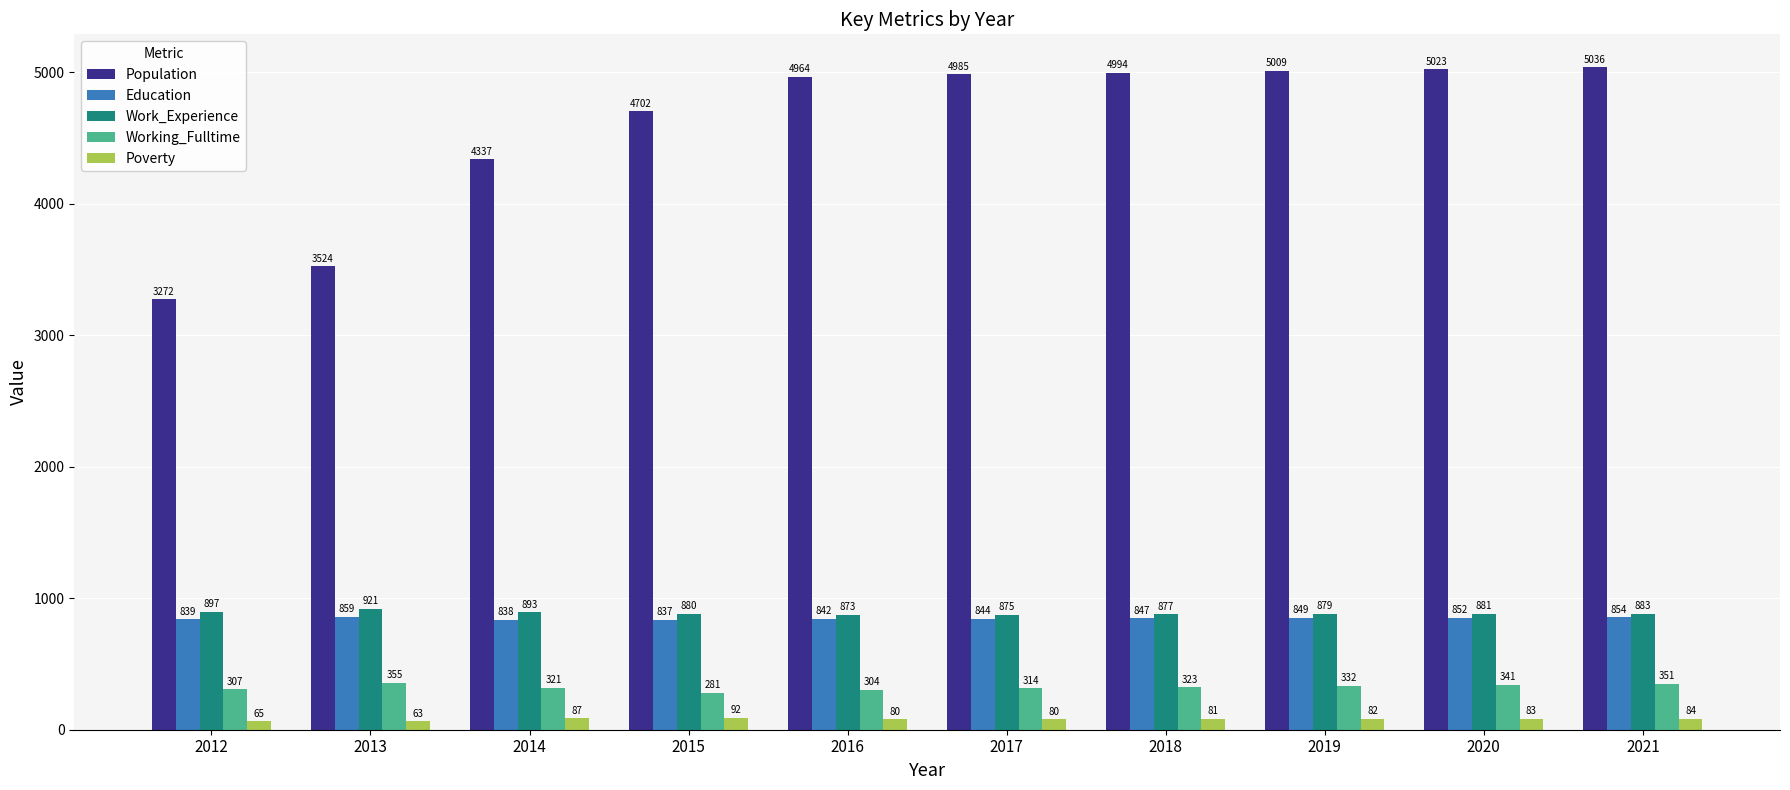

Are the bars horizontal?

No